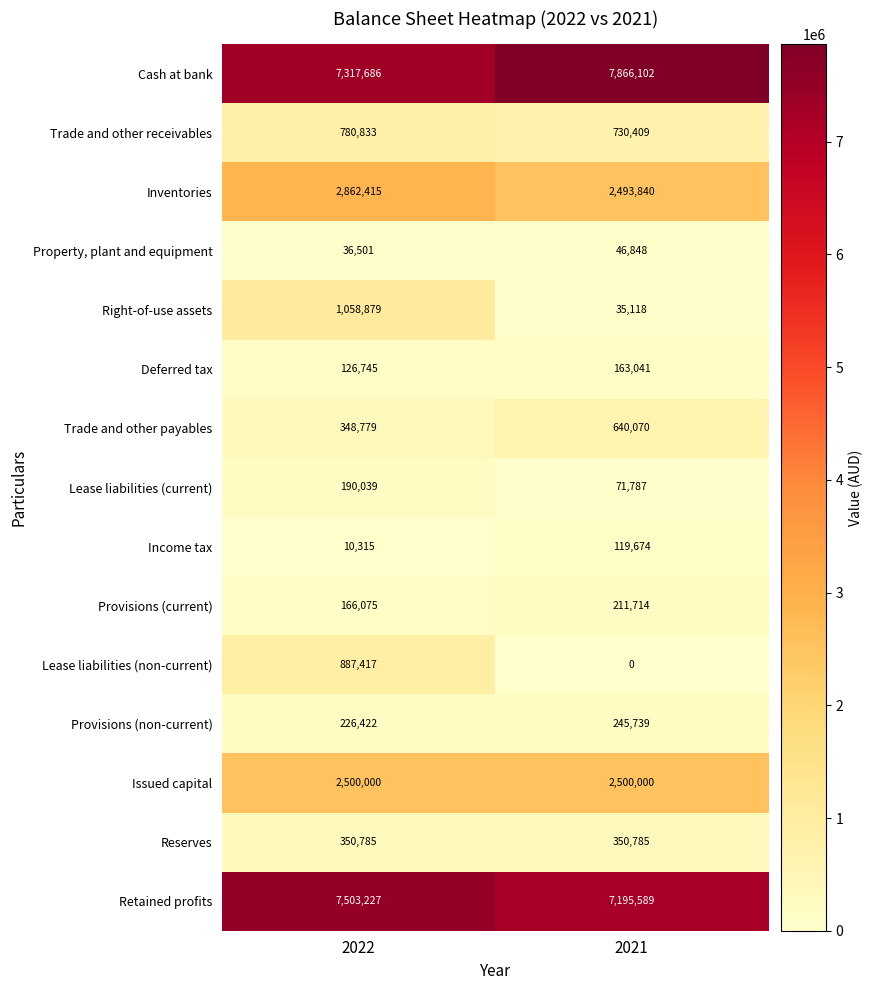

What is the sum of the Provisions (current) values at 2021 and 2022?

377789